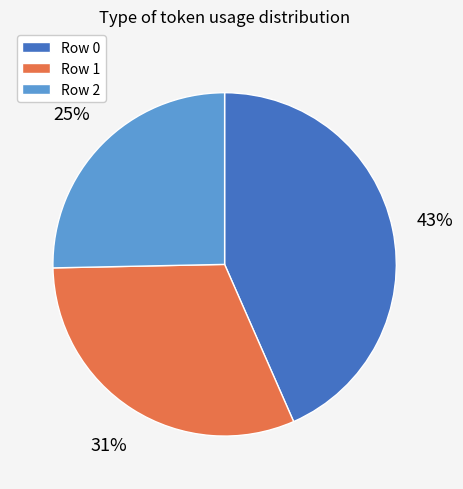

Is Row 1 the majority of the pie?

No